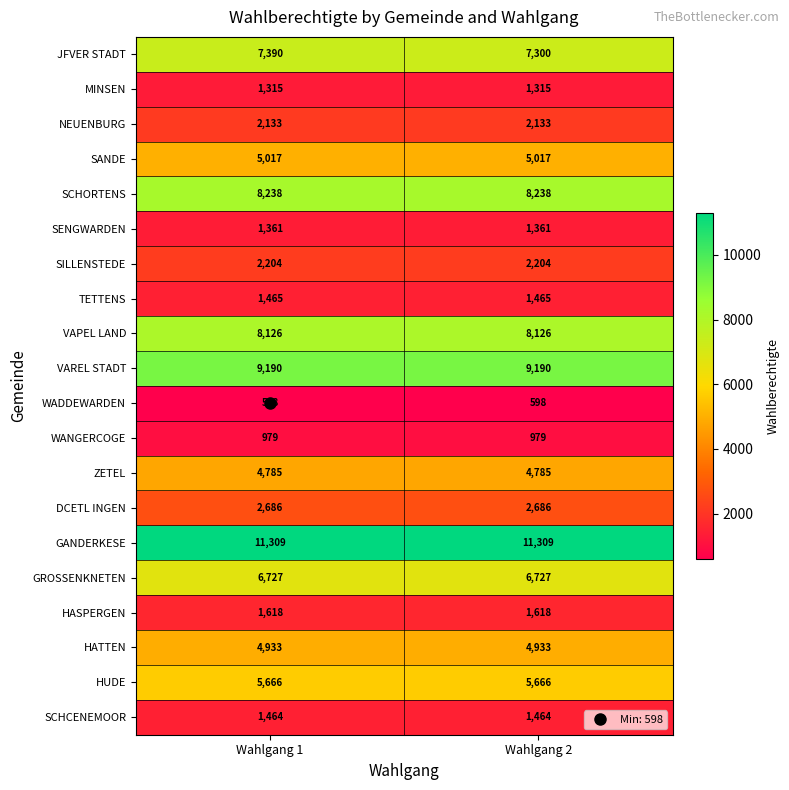

The VAREL STADT series shows 2565 at Wahlgang 2. True or false?

False